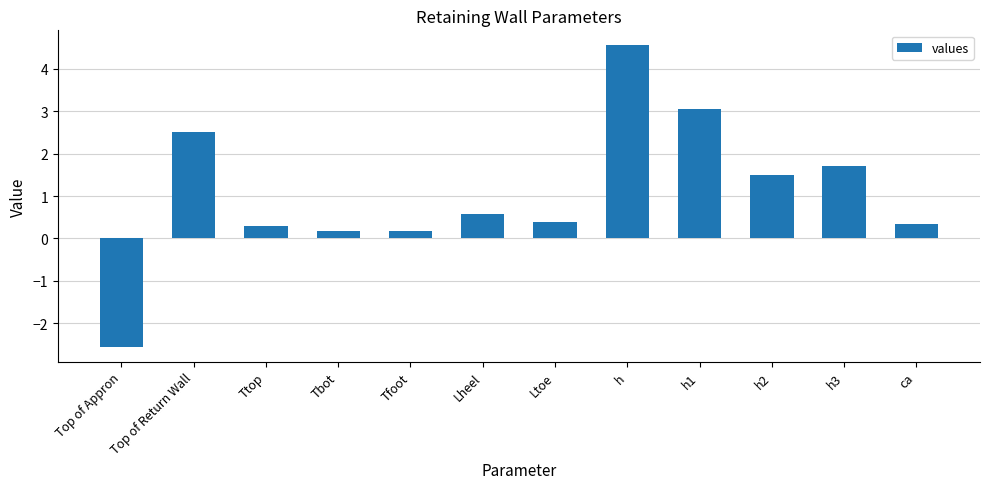

What is the sum of all values?

12.7